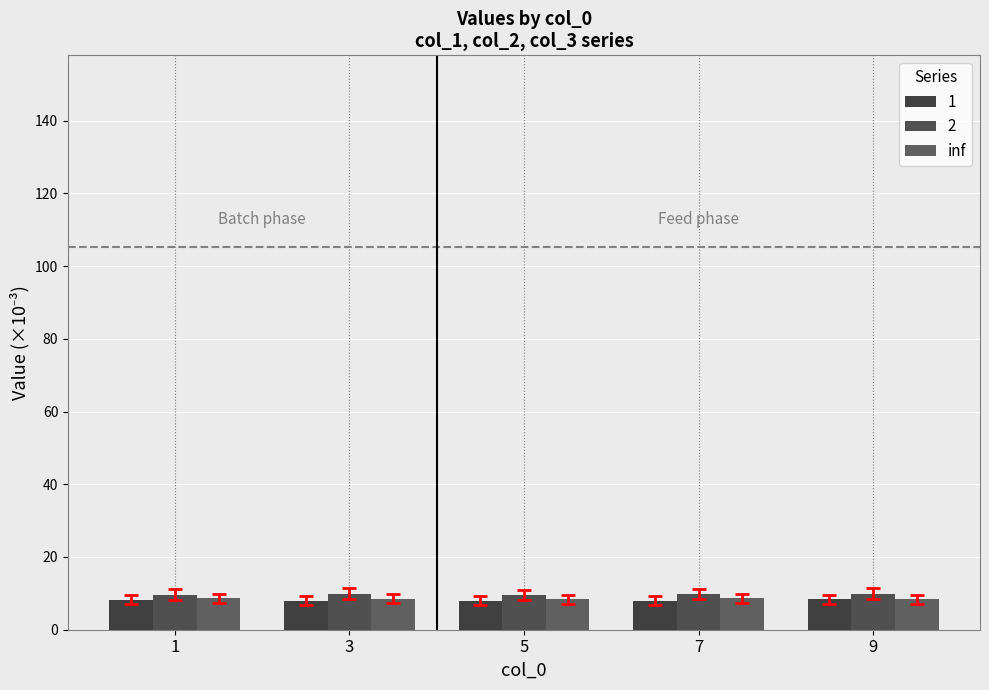

Count the number of data series in this chart.

3